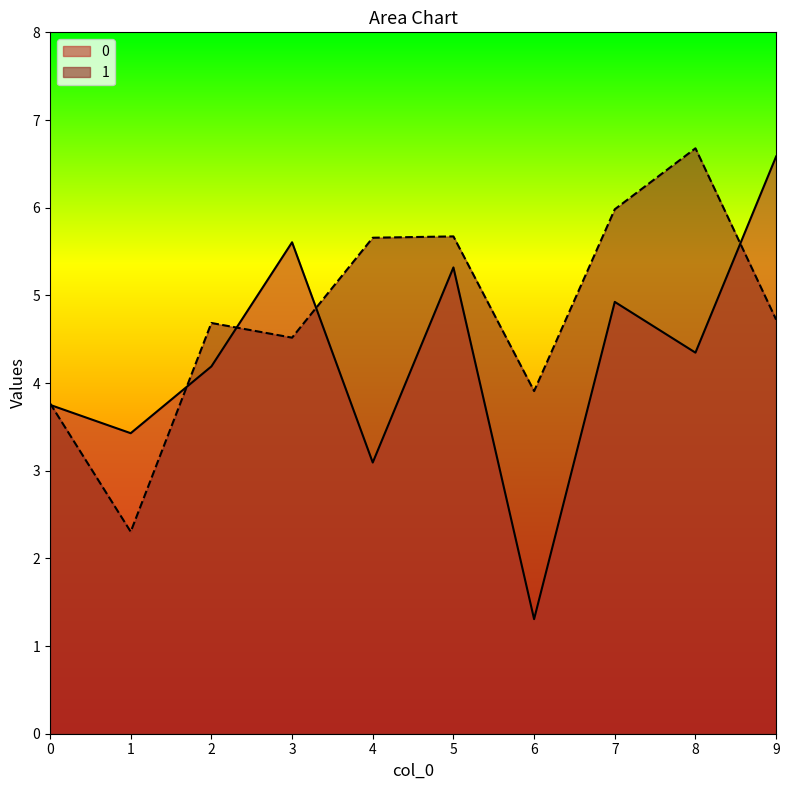

At which category does 0 reach its first local valley?

1